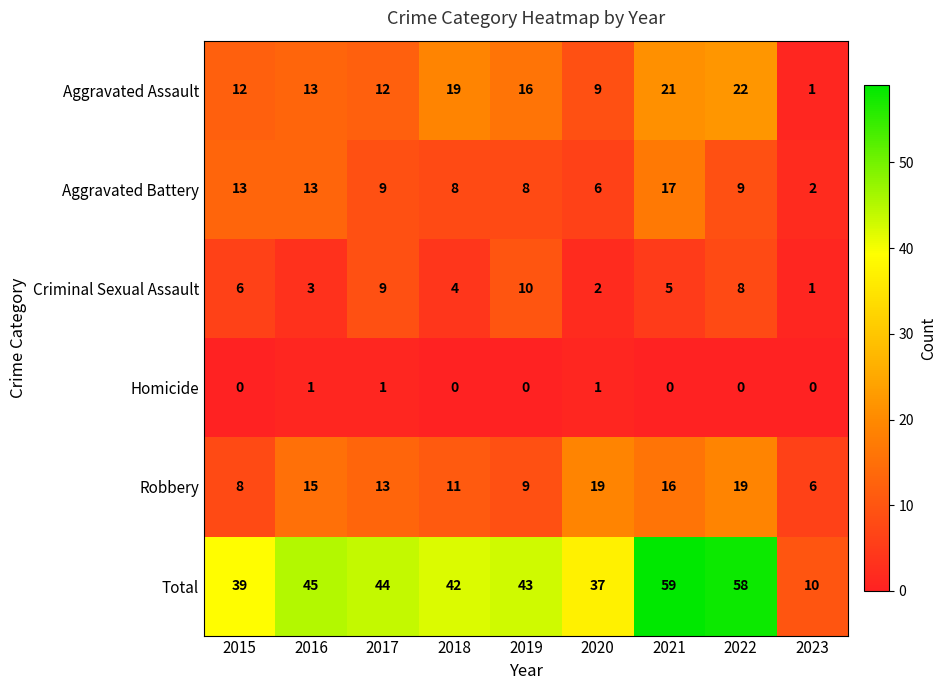

Which series has the largest total across all categories?

Total